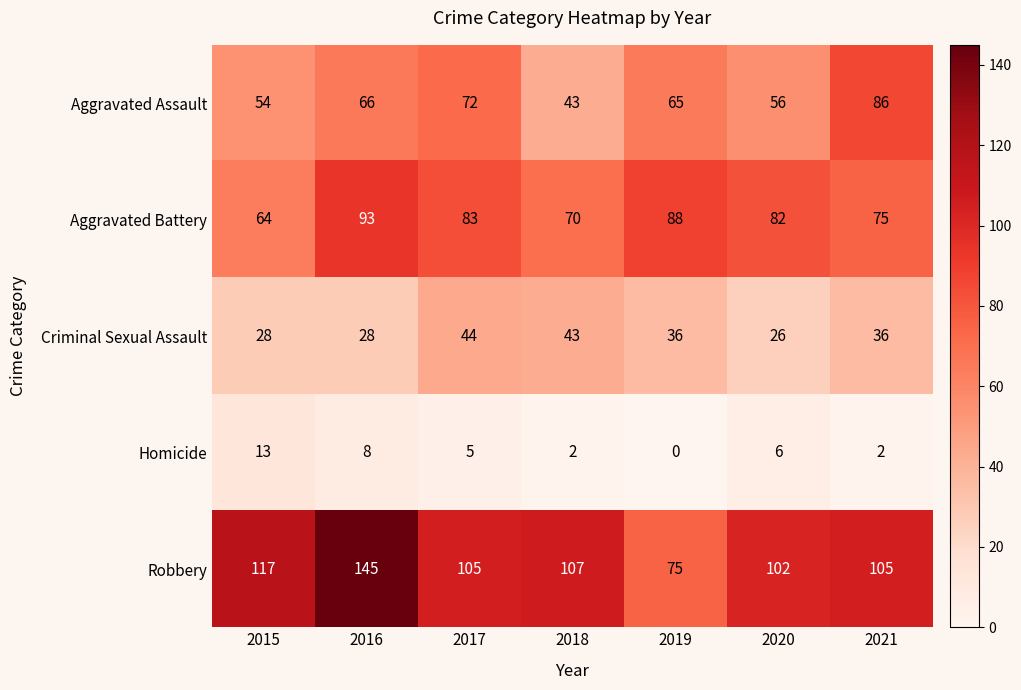

The Robbery series shows 47 at 2018. True or false?

False